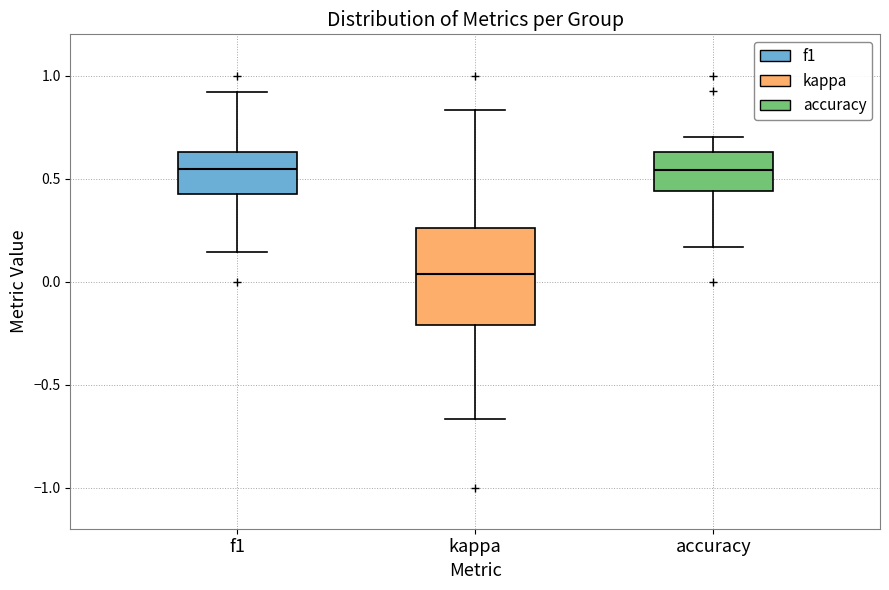

Which box has the lowest median line?

kappa